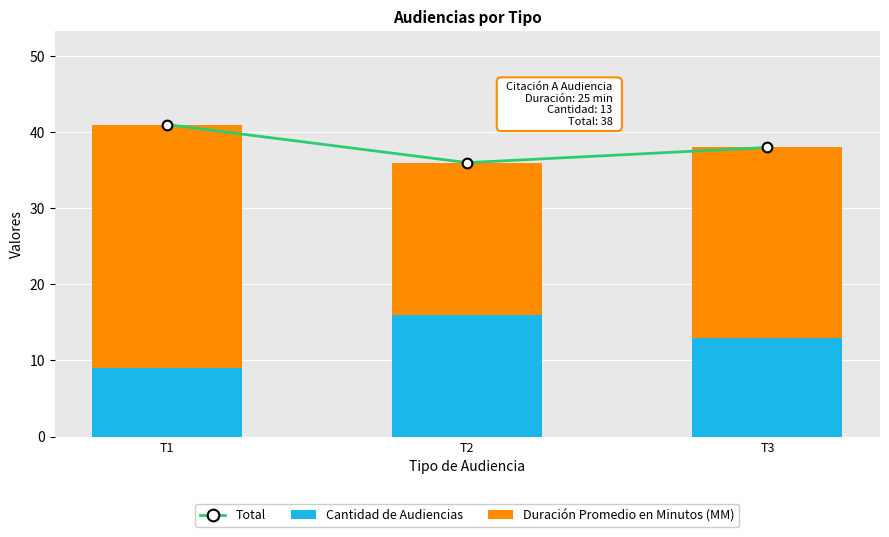

Where is Total nearest to the value 38?

T3